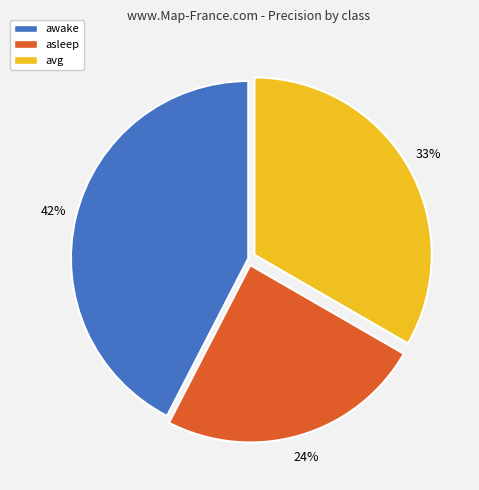

To the nearest percent, what is the difference between the avg and awake slice percentages?

9%